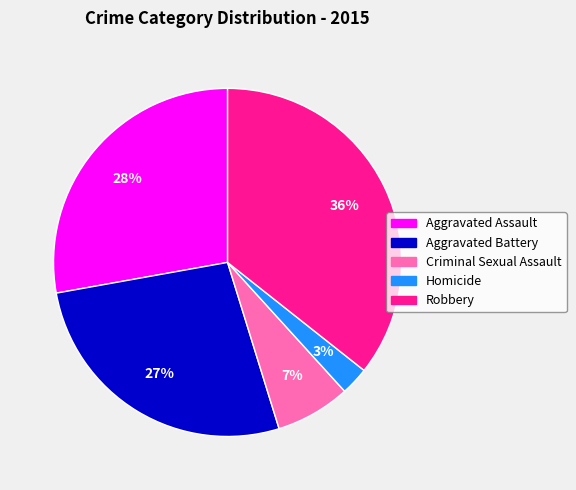

What is the ratio of the value at Aggravated Assault to the value at Criminal Sexual Assault?

4.0